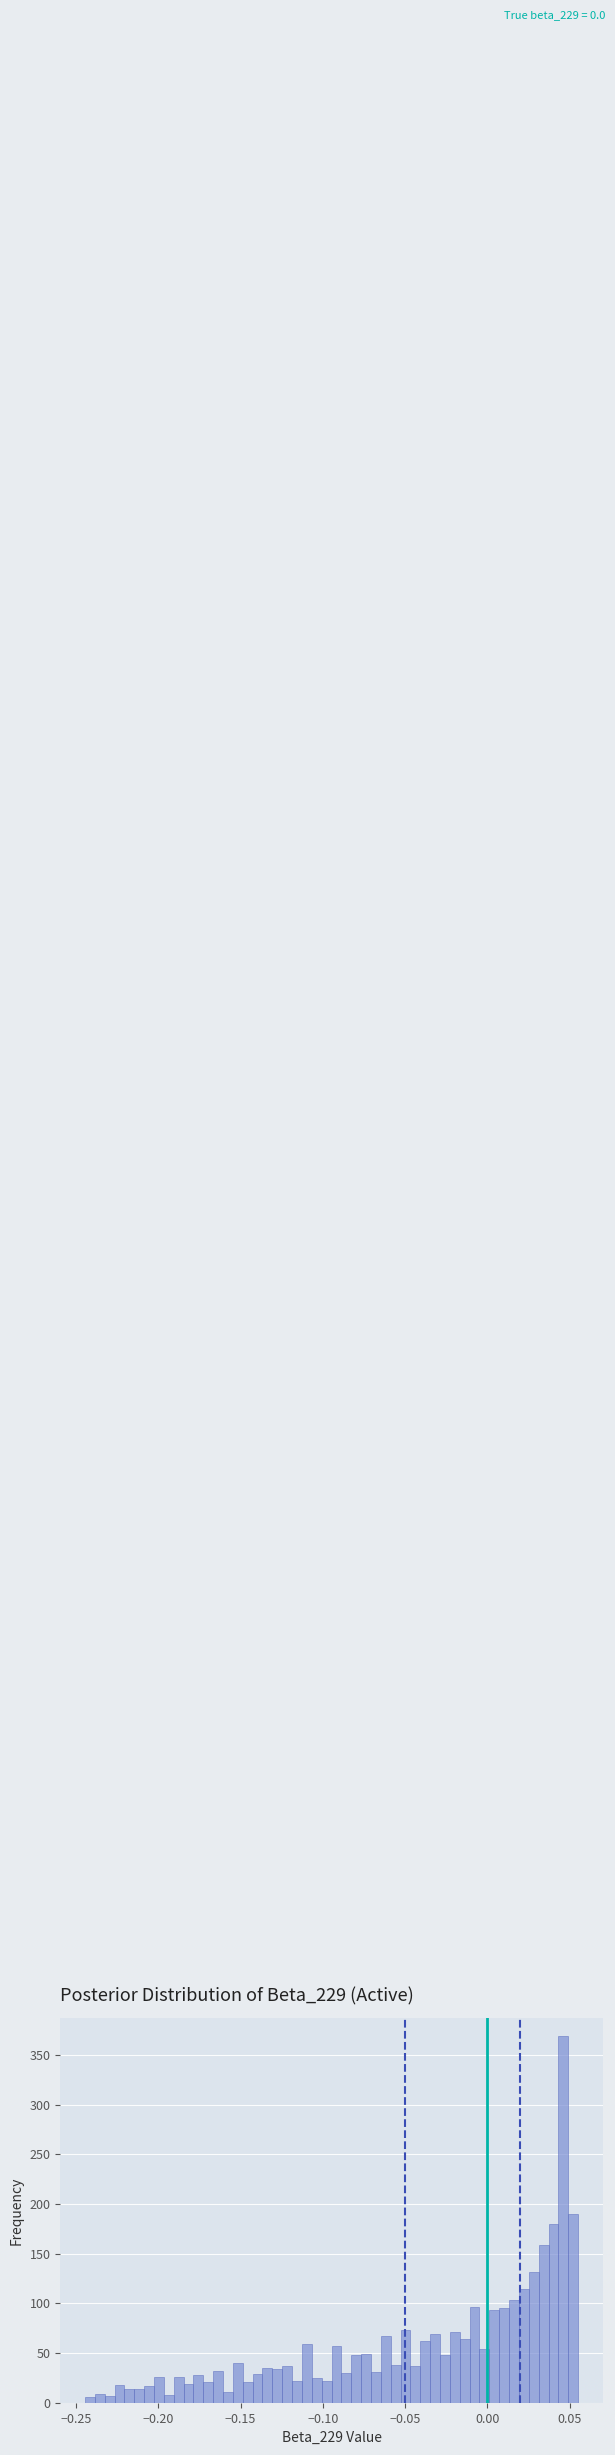

Read against the x-axis, roughly where is the centre of the tallest bar?

0.045